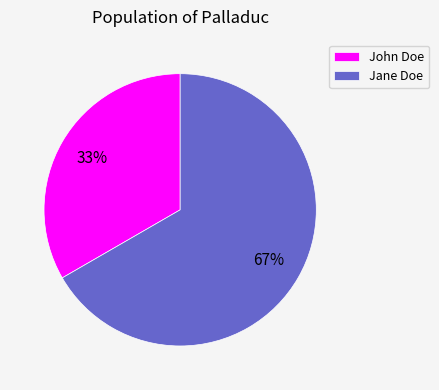

What is the ratio of the value at Jane Doe to the value at John Doe?

2.0